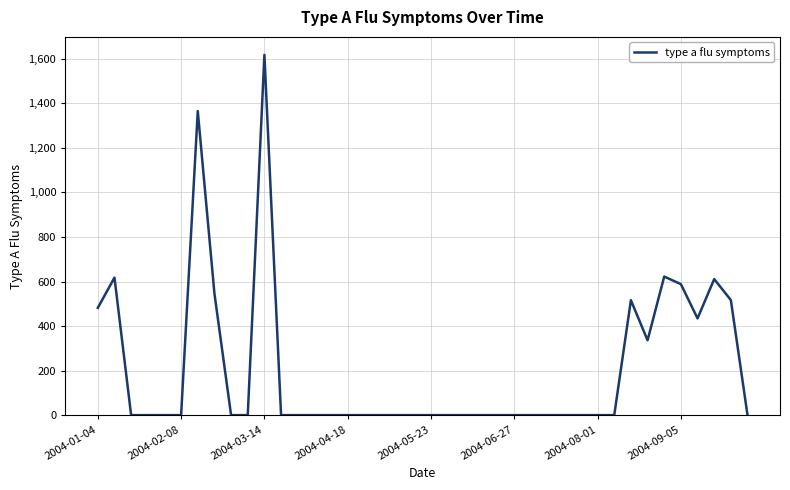

What is the greatest value displayed?

1617.6